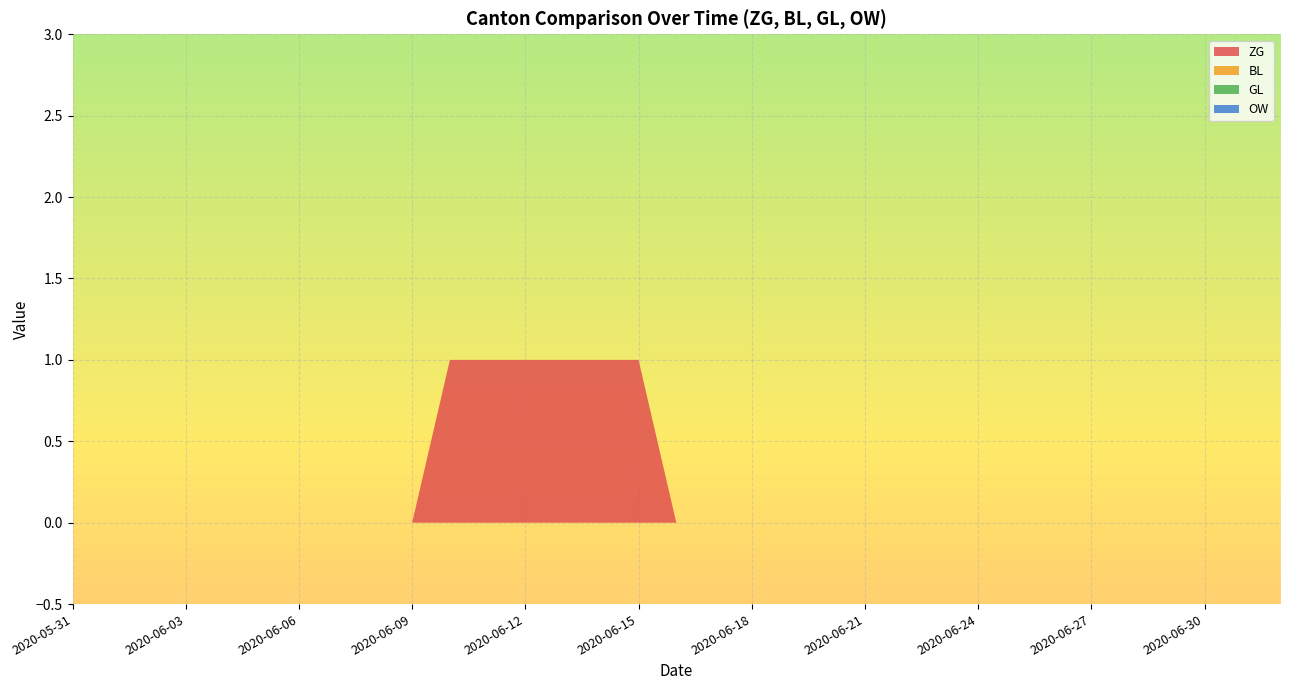

Reading left to right, list all the values displayed in this chart.

ZG: 0	0	0	0	0	0	0	0	0	0	1	1	1	1	1	1	0	0	0	0	0	0	0	0	0	0	0	0	0	0	0	0	0
BL: 0	0	0	0	0	0	0	0	0	0	0	0	0	0	0	0	0	0	0	0	0	0	0	0	0	0	0	0	0	0	0	0	0
GL: 0	0	0	0	0	0	0	0	0	0	0	0	0	0	0	0	0	0	0	0	0	0	0	0	0	0	0	0	0	0	0	0	0
OW: 0	0	0	0	0	0	0	0	0	0	0	0	0	0	0	0	0	0	0	0	0	0	0	0	0	0	0	0	0	0	0	0	0